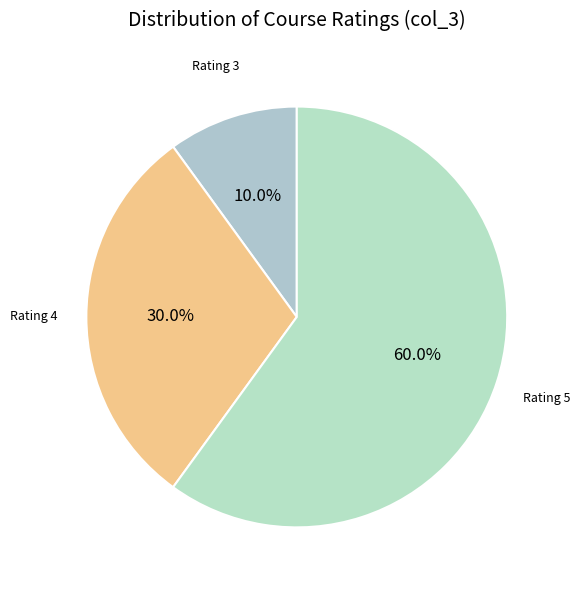

Does any single category account for the majority?

Yes